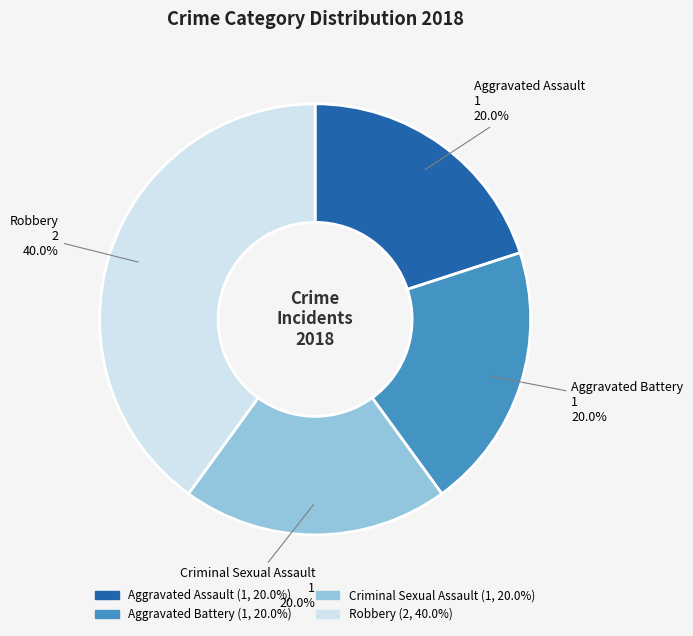

Is there a majority slice in this chart?

No